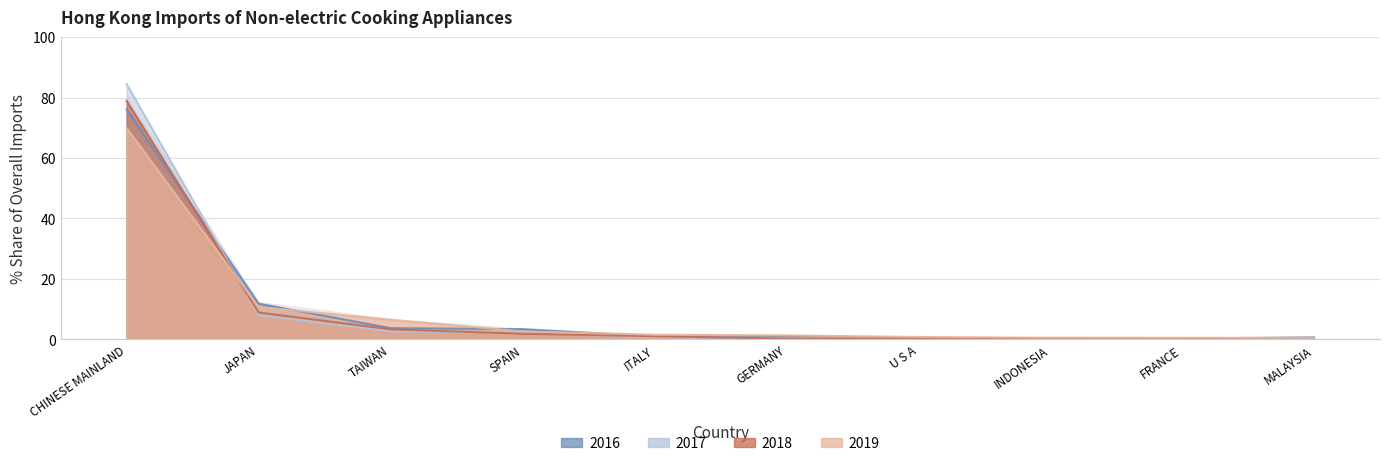

List the labels in order of 2016 Share value, smallest first.

FRANCE, INDONESIA, U S A, MALAYSIA, ITALY, GERMANY, SPAIN, TAIWAN, JAPAN, CHINESE MAINLAND